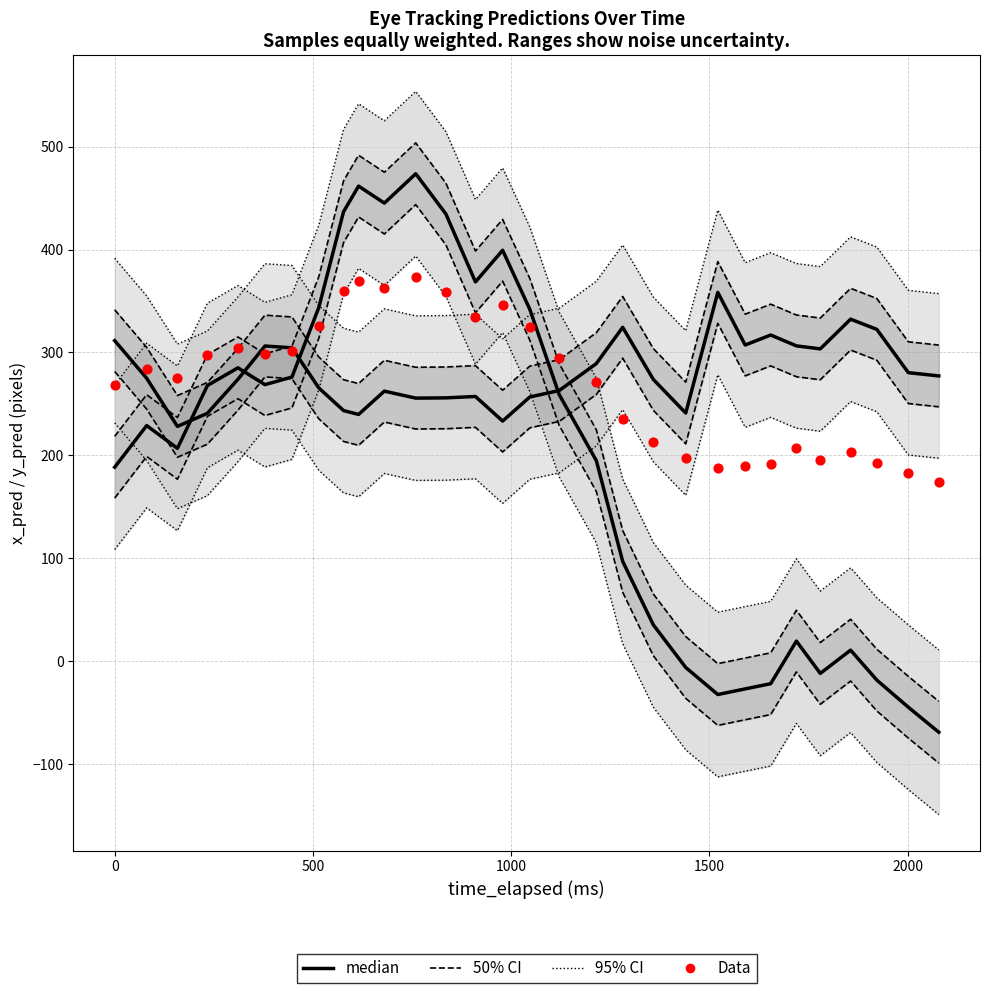

Which series has the widest spread of Y values?

95% CI